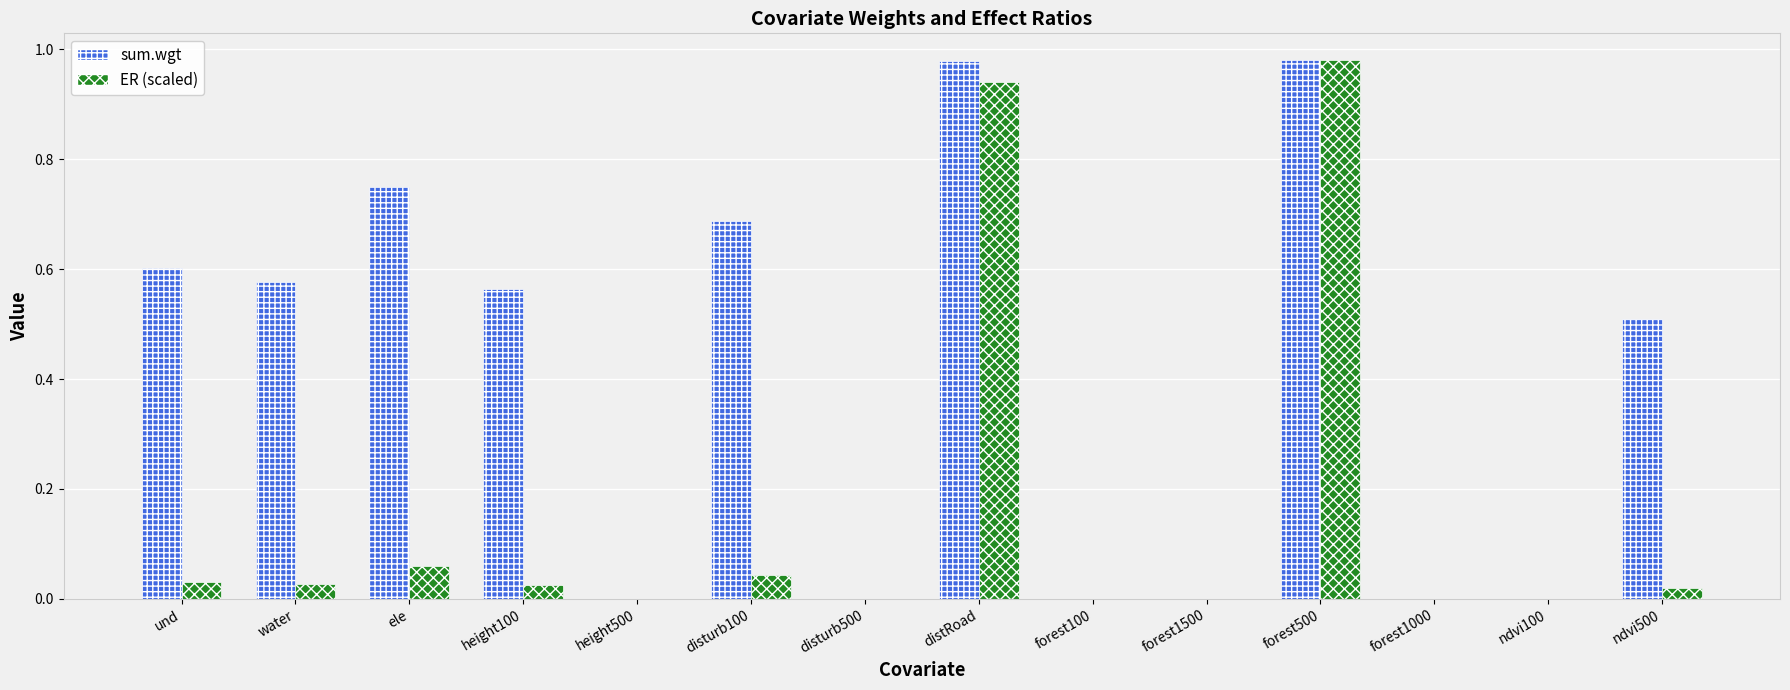

Is it true that sum.wgt equals 0.6 at forest1500?

False